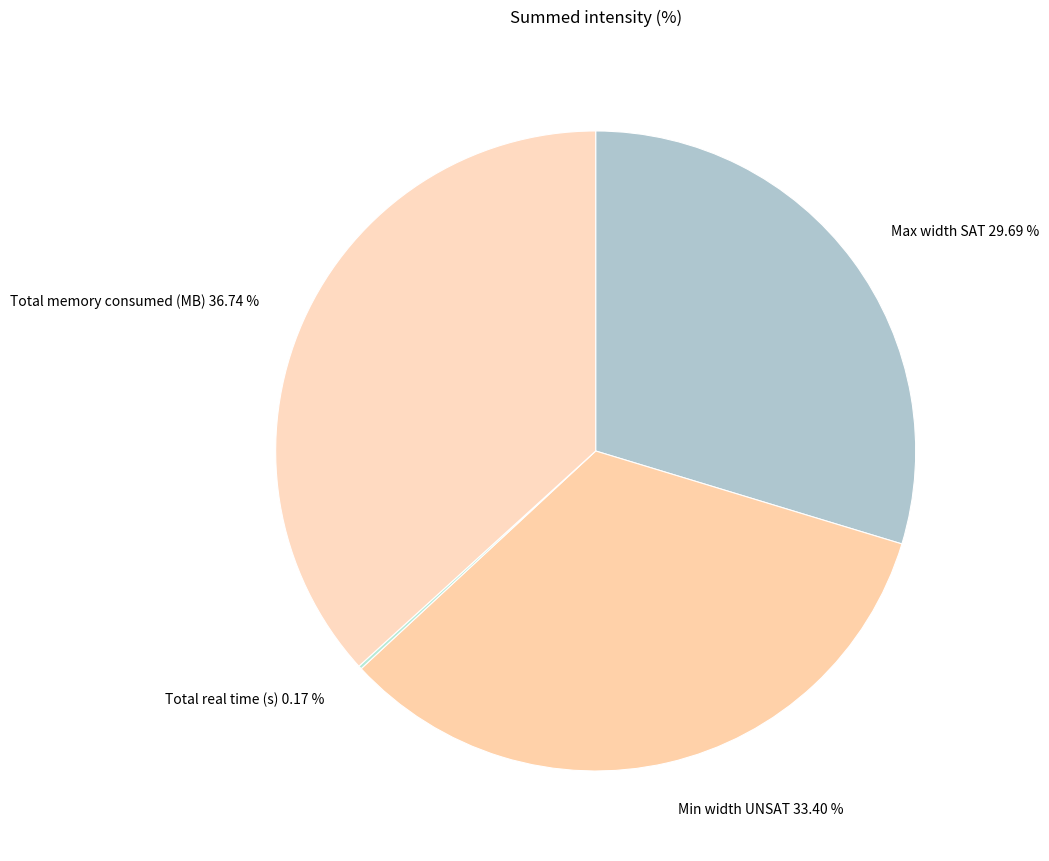

What is the largest slice in the pie chart?

Total memory consumed (MB)